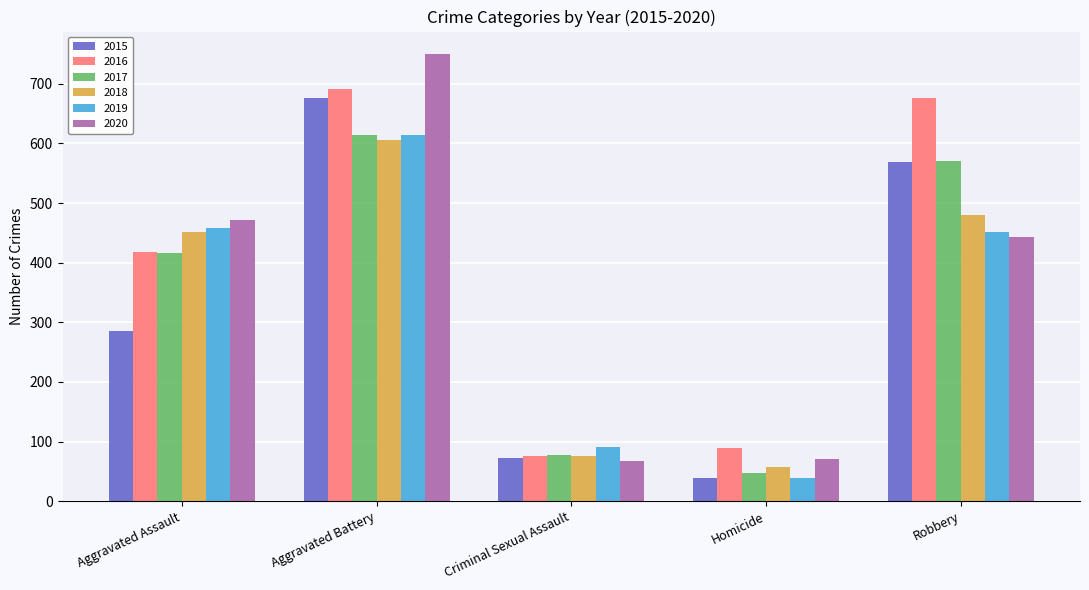

What position from the right is Robbery?

1